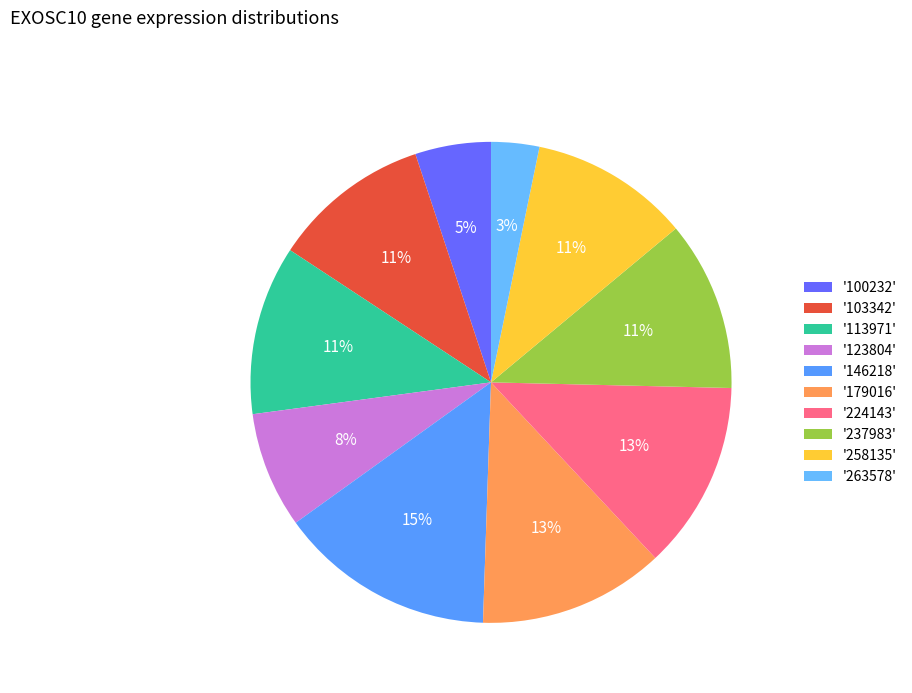

Is there a majority slice in this chart?

No